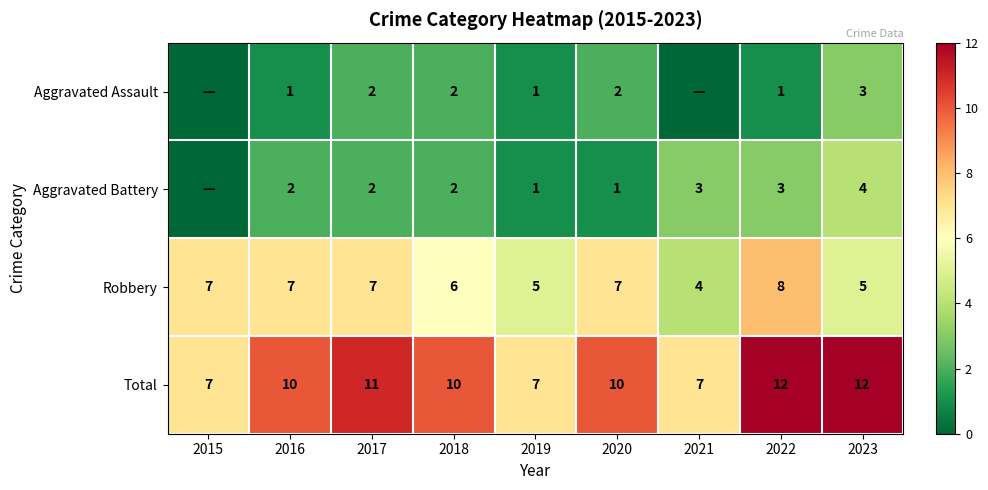

The Aggravated Battery series shows 2 at 2016. True or false?

True